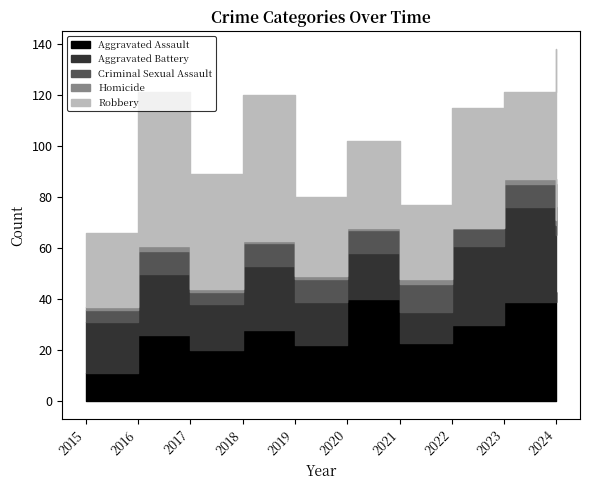

At which label does Robbery first exceed 45?

2016